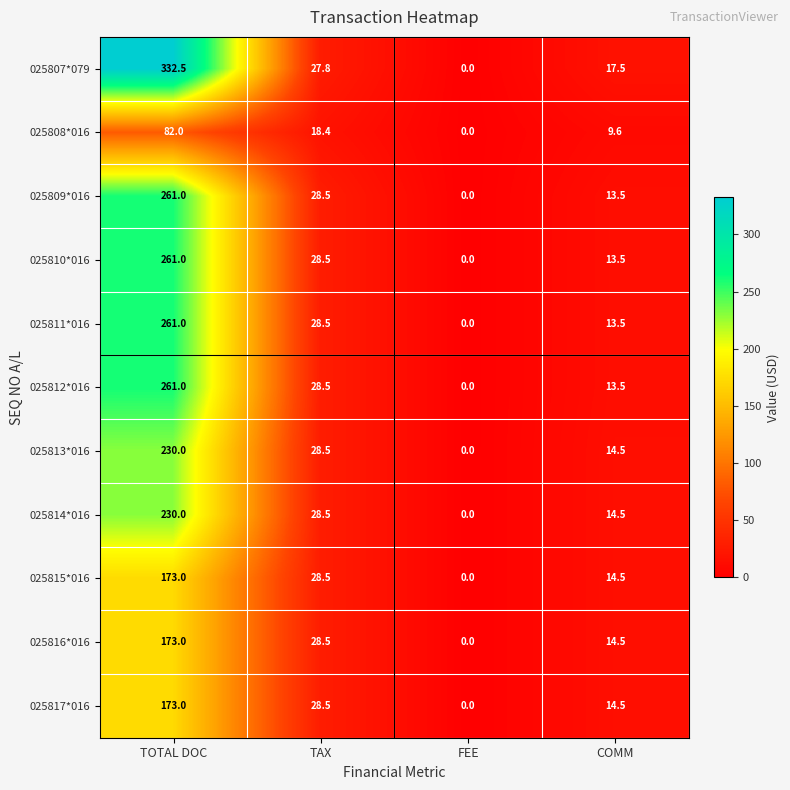

What is the difference between the highest and lowest values at TOTAL DOC?

250.5